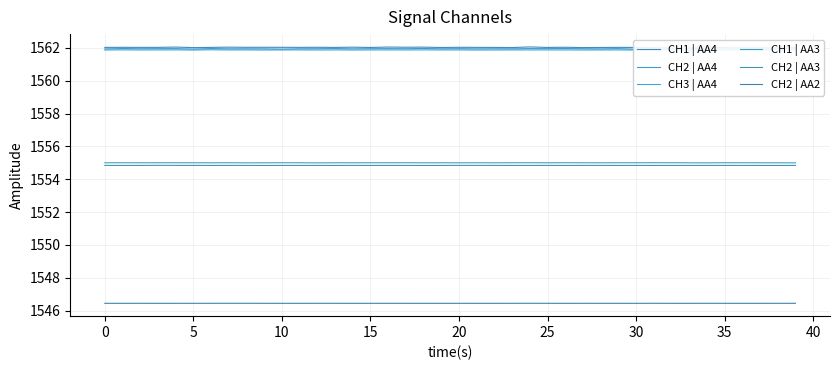

The value of CH2 | AA2 at 24 is 2767.5. True or false?

False